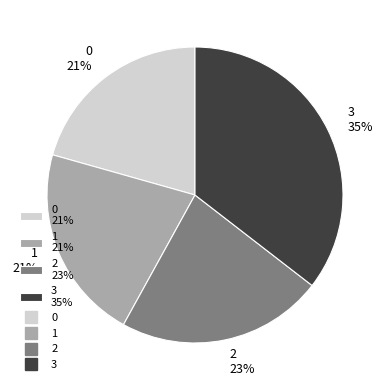

What percentage is the 2 slice, to the nearest percent?

23%